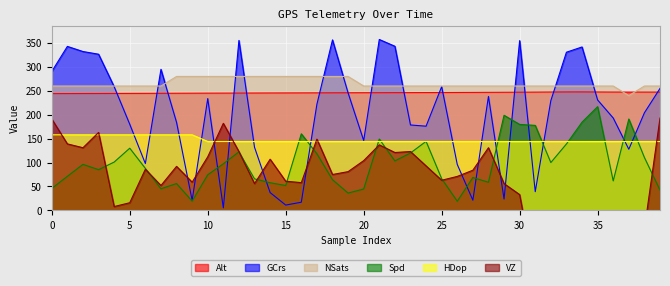

What is the value of the Alt point at the 7th from the left?

244.6